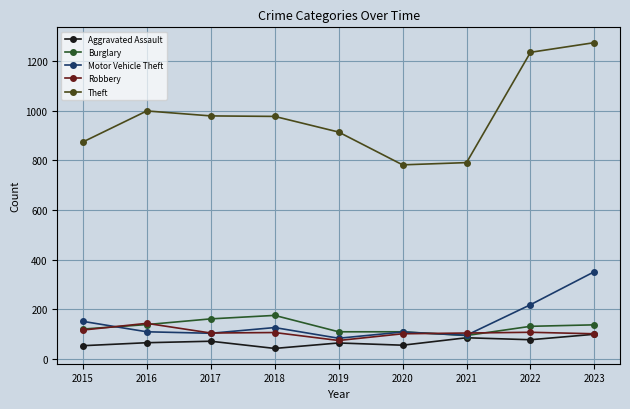

What is the difference between the maximum and minimum values in the Aggravated Assault series?

57